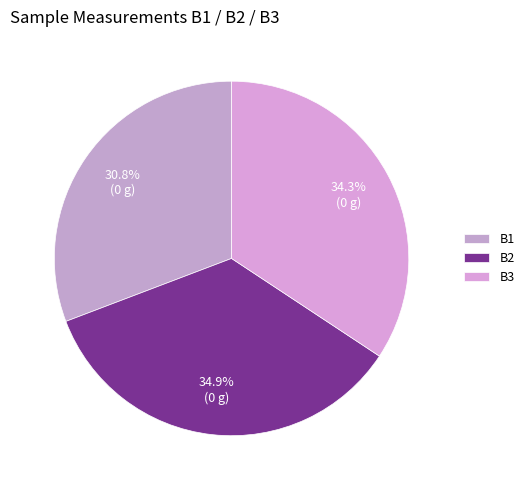

Does B1 account for over 50% of the chart?

No